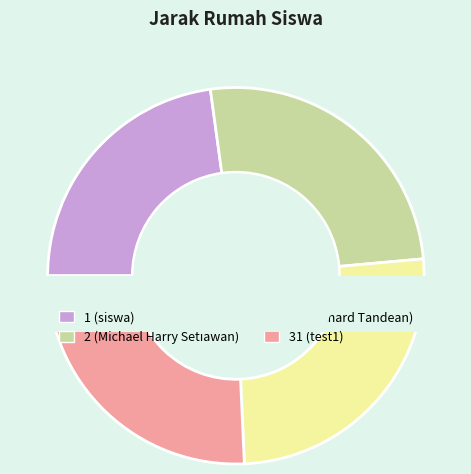

To the nearest percent, what is the combined percentage of 1 (siswa) and 31 (test1)?

49%